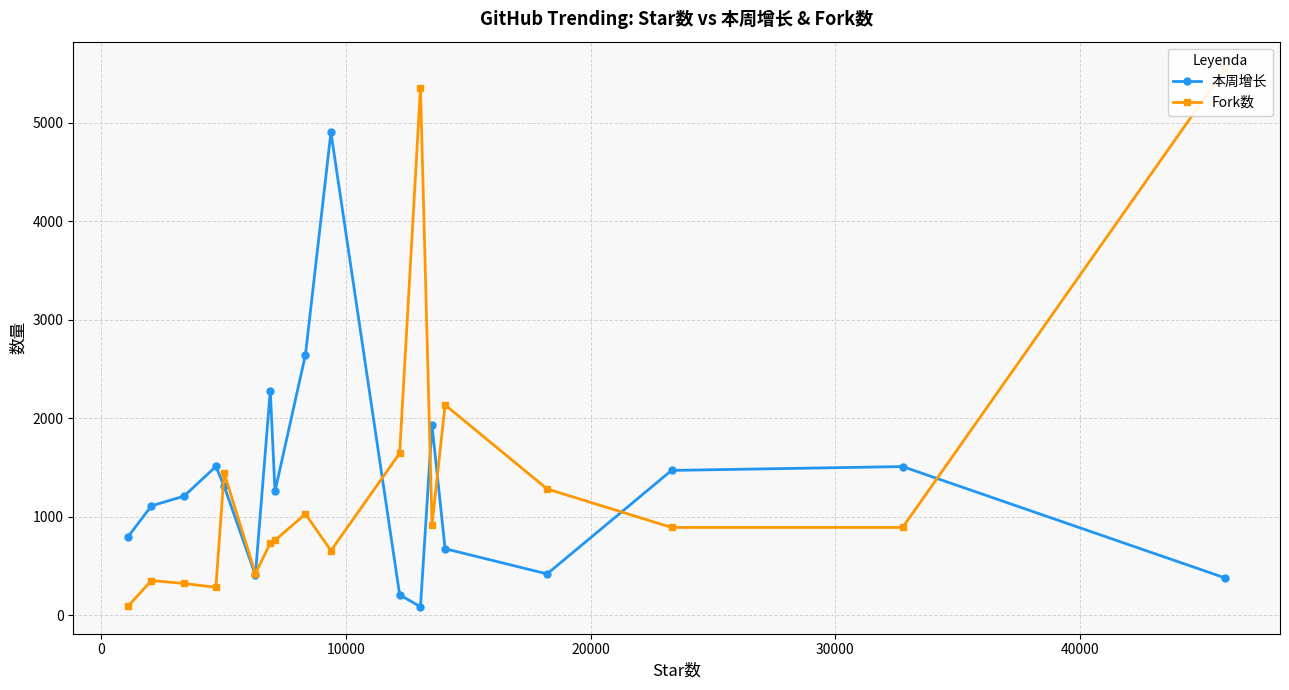

True or false: 本周增长 has more than 2 interior local peaks.

True